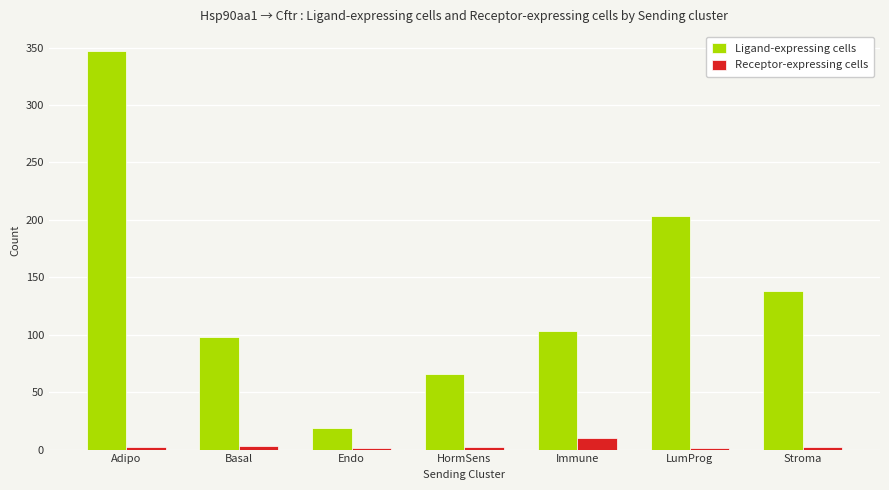

Between LumProg and Stroma, which series saw the biggest shift?

Ligand-expressing cells